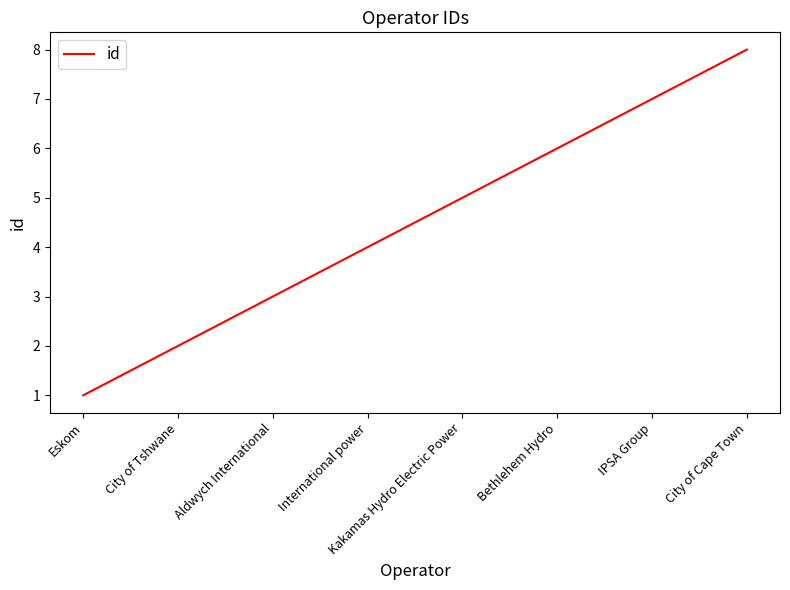

True or false: the data has more than 0 interior local peaks.

False